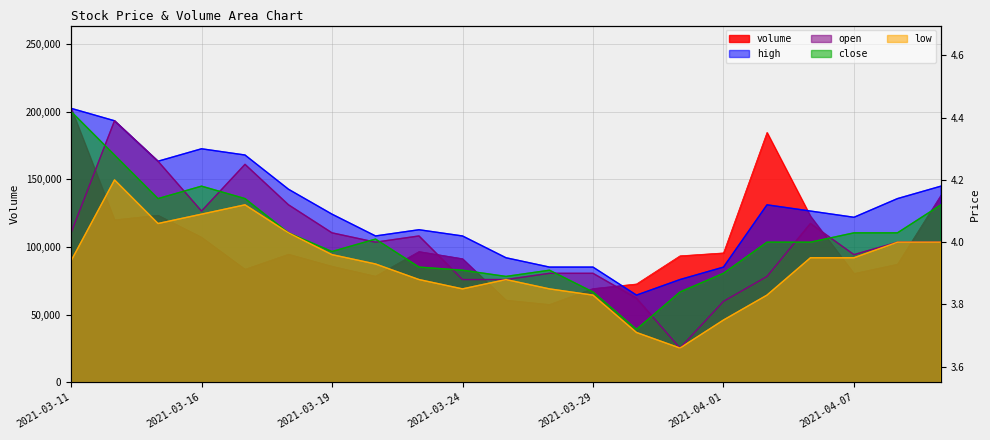

How many lines are shown in the chart?

5